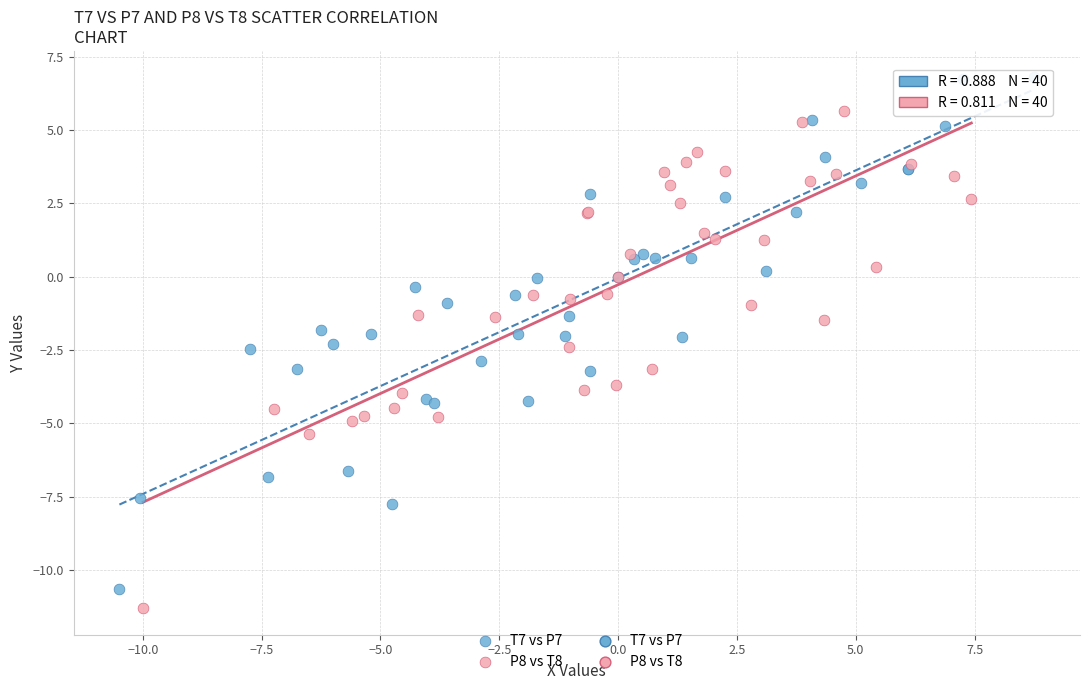

Which series contains the highest Y value?

T7 vs P7